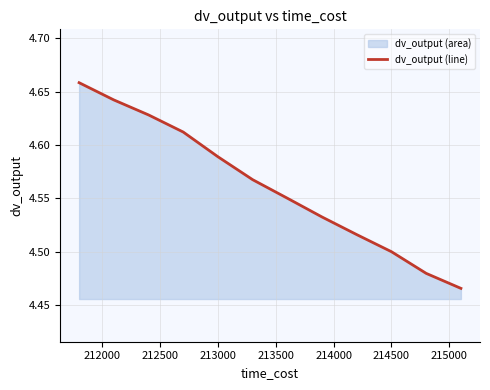

Does the chart have visible grid lines?

Yes